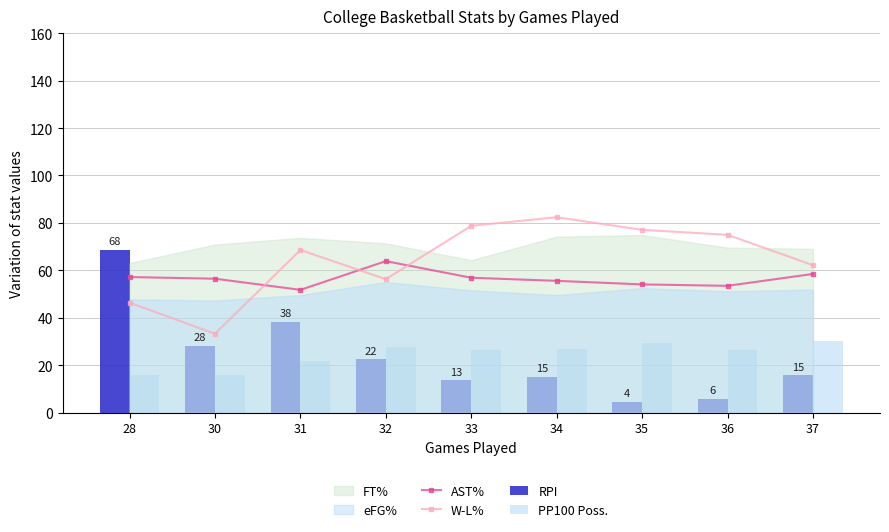

What is the sum of the RPI values at 28 and 31?

106.9